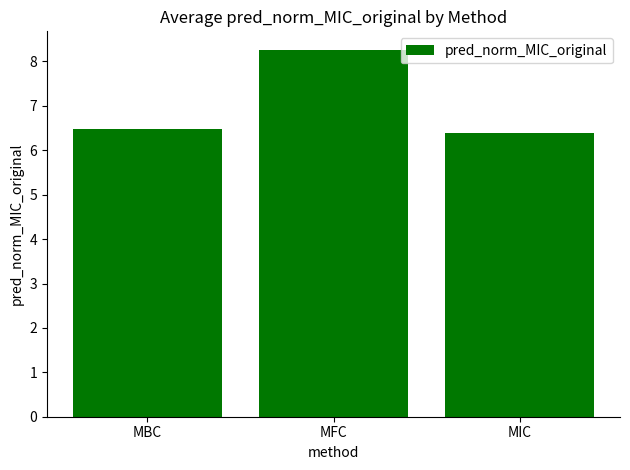

Rank the categories by value from lowest to highest.

MIC, MBC, MFC